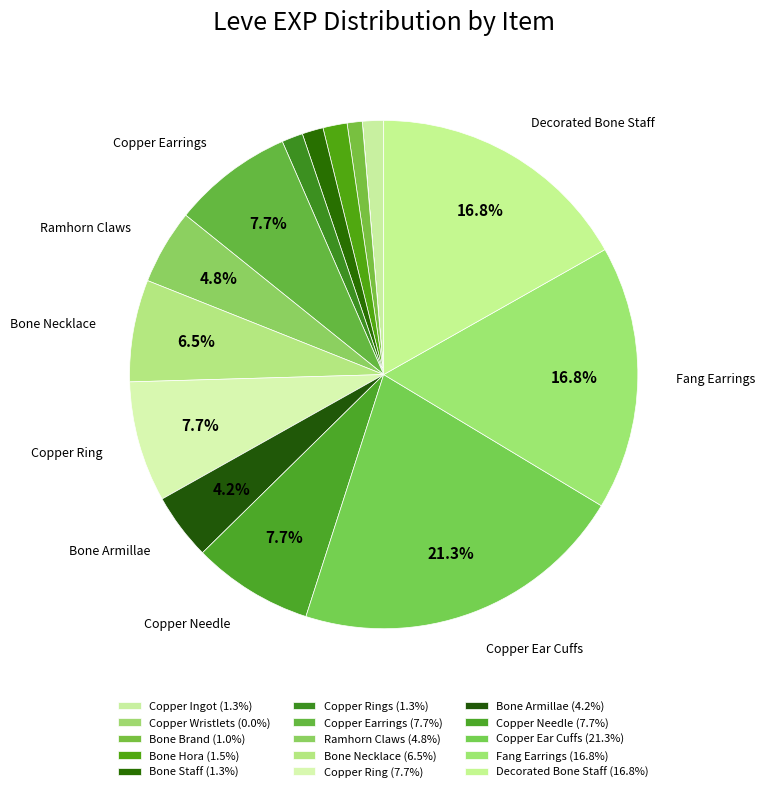

Which category has the biggest portion of the pie?

Copper Ear Cuffs